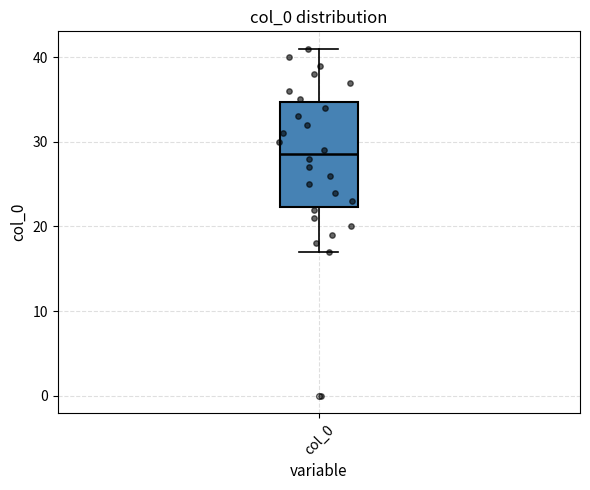

Where is the upper edge of the box for col_0 on the y-axis? The values are not printed on the chart, so give them approximately, as read against the axis.

35